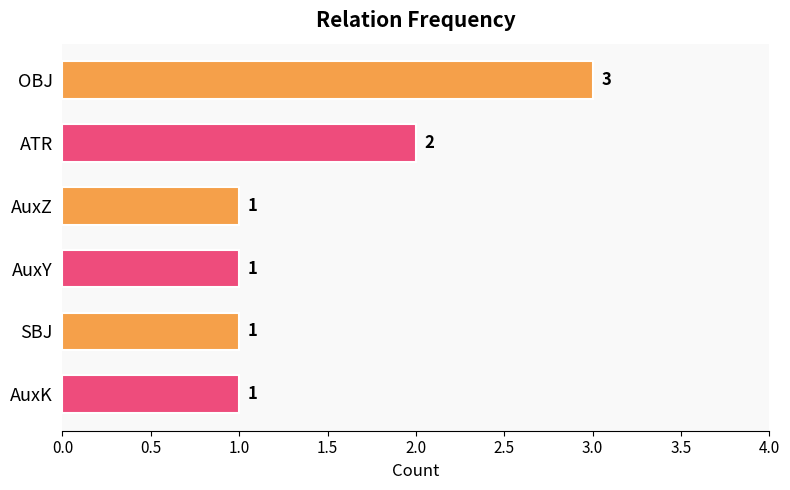

What is the maximum value shown in the chart?

3